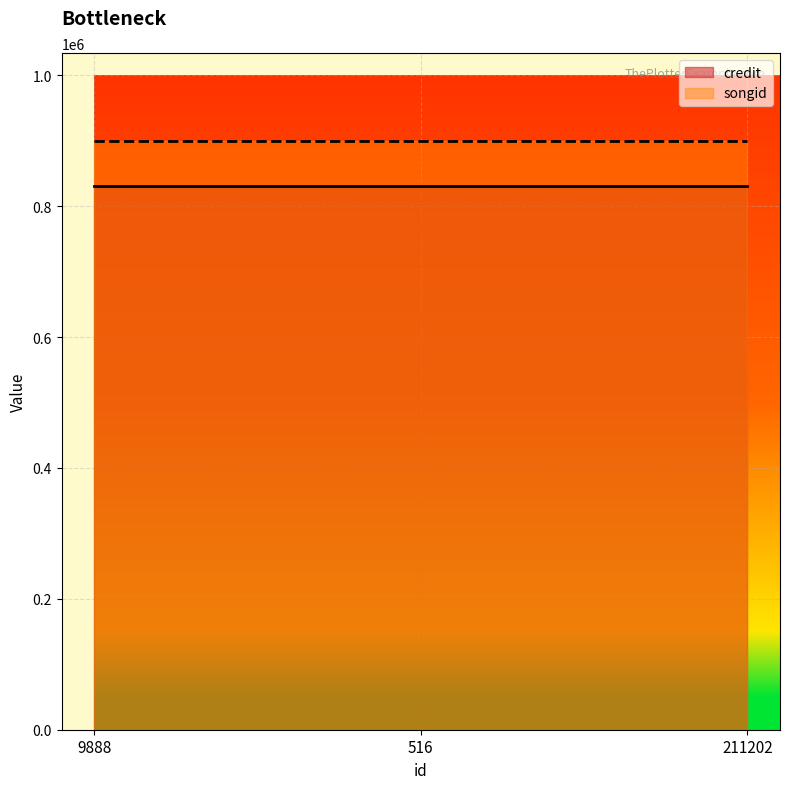

What position from the right is 211202?

1